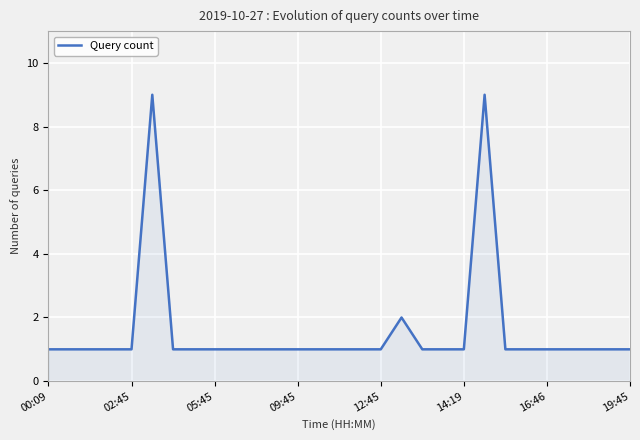

What is the greatest value displayed?

9